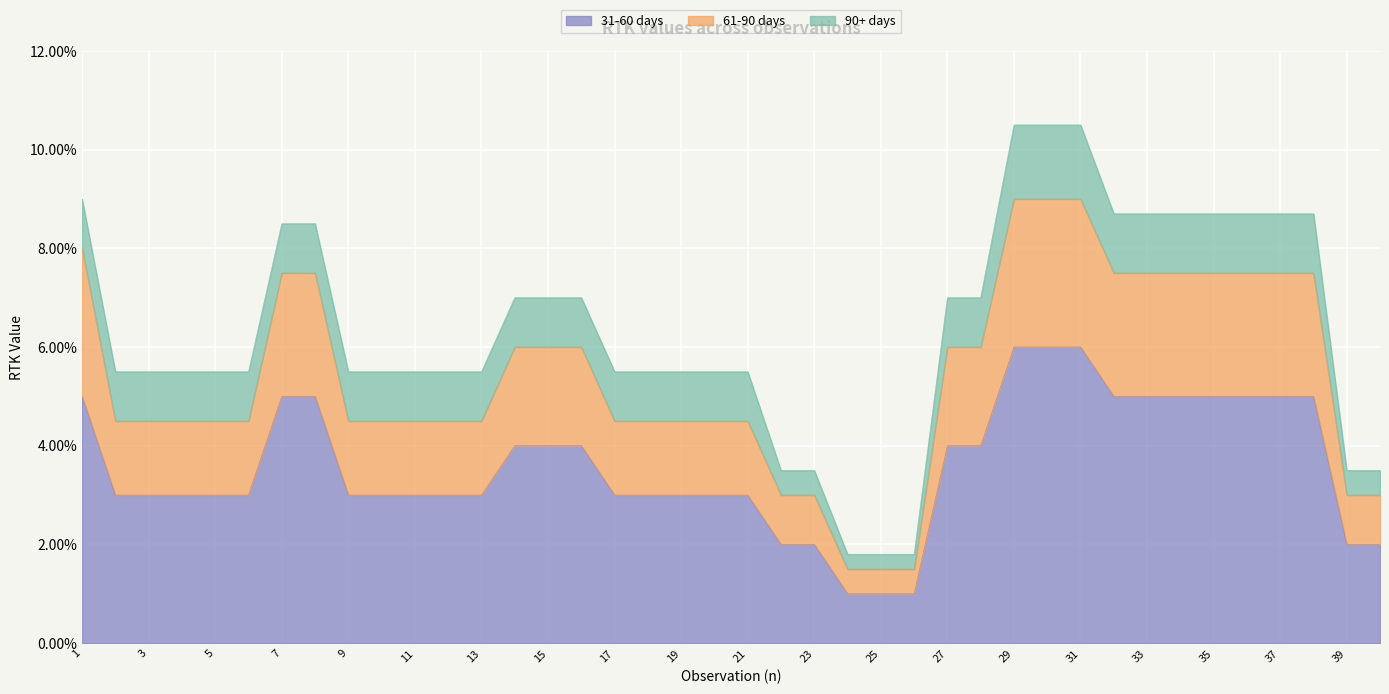

At how many categories does at least one series exceed 0?

40